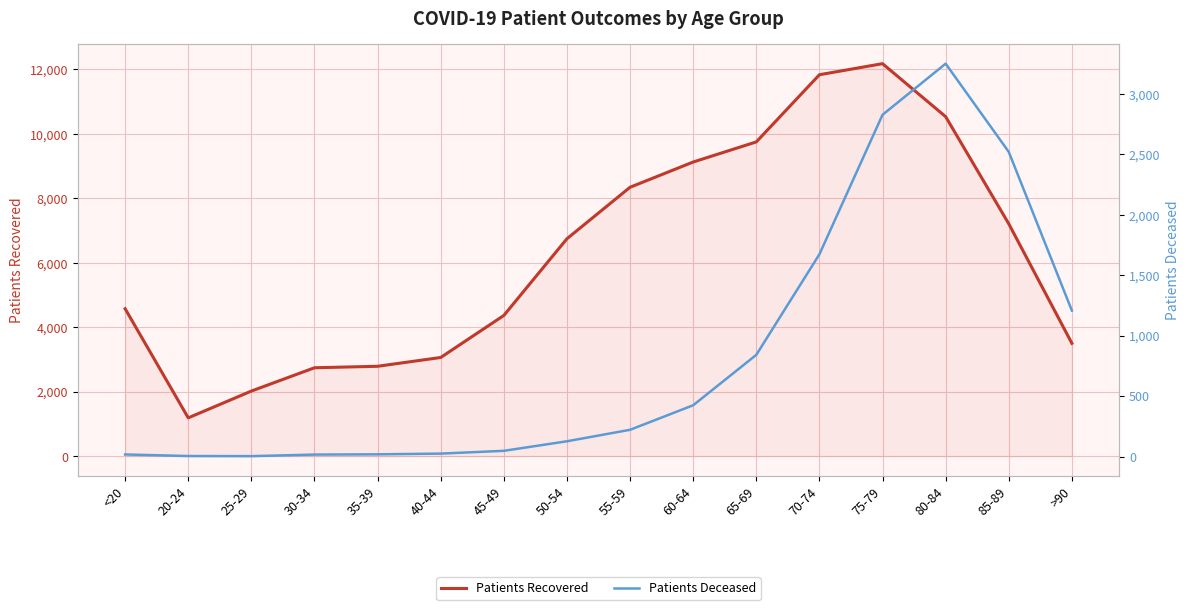

Does the chart display data point markers on the line(s)?

No